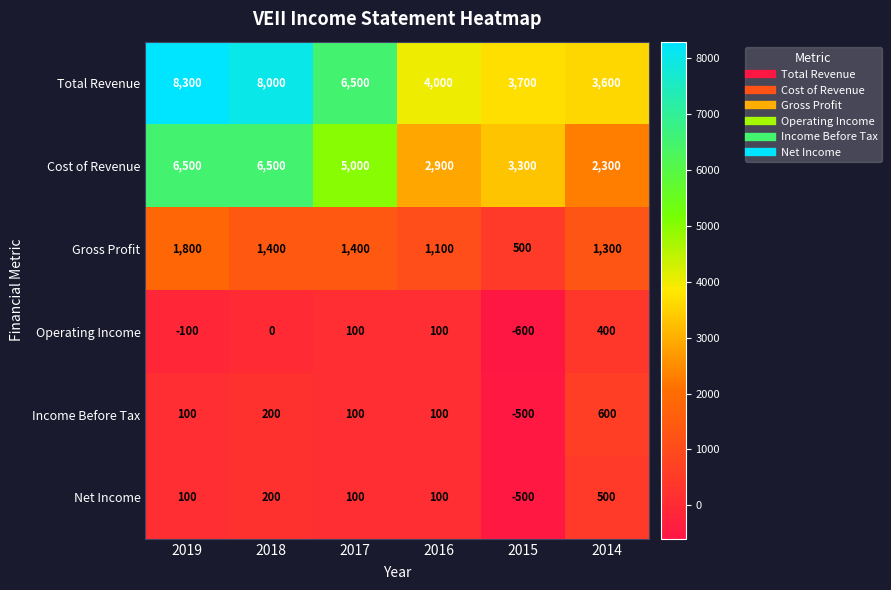

Which category has the highest value across all series?

2019